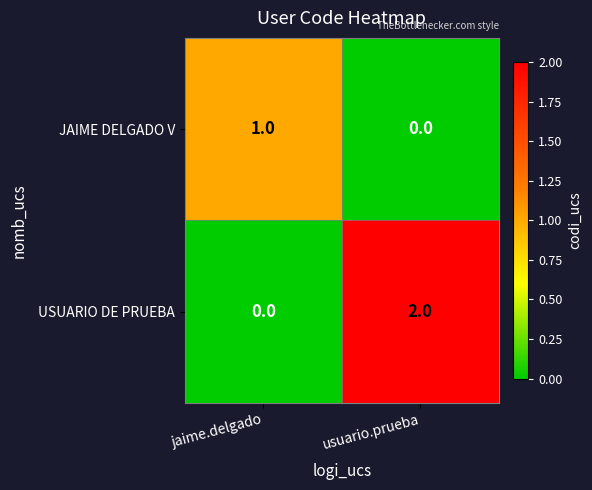

At which category is the sum across all series the highest?

usuario.prueba